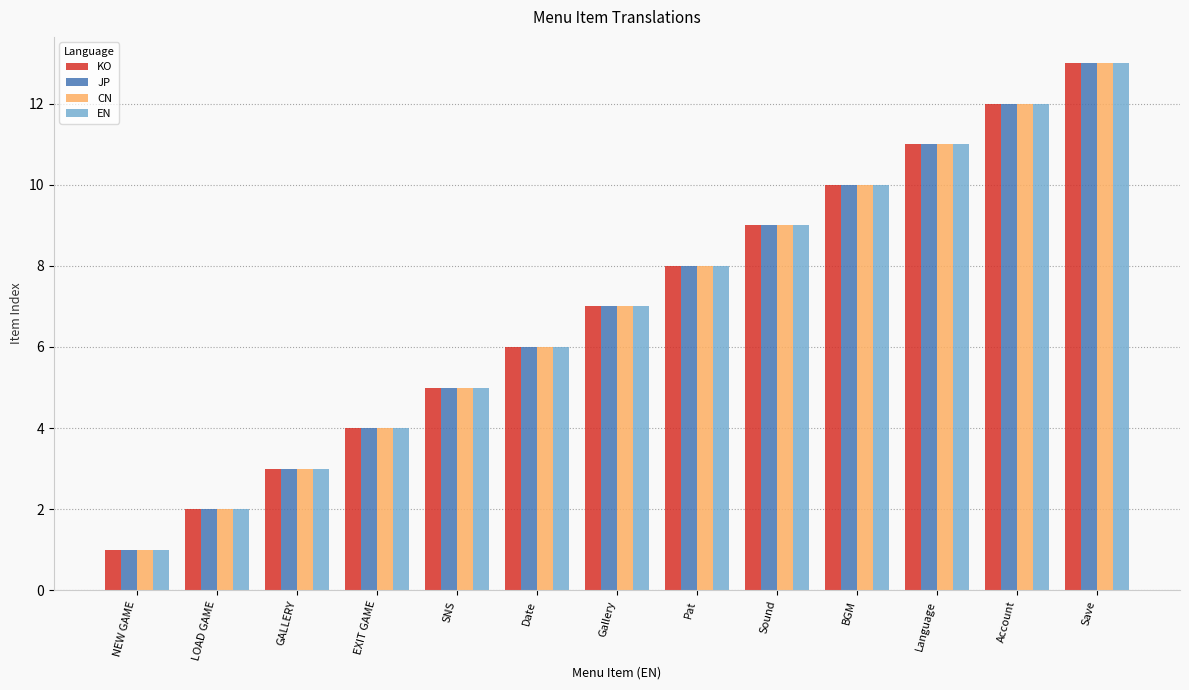

Is the value of CN at GALLERY greater than the value of JP at Language?

No